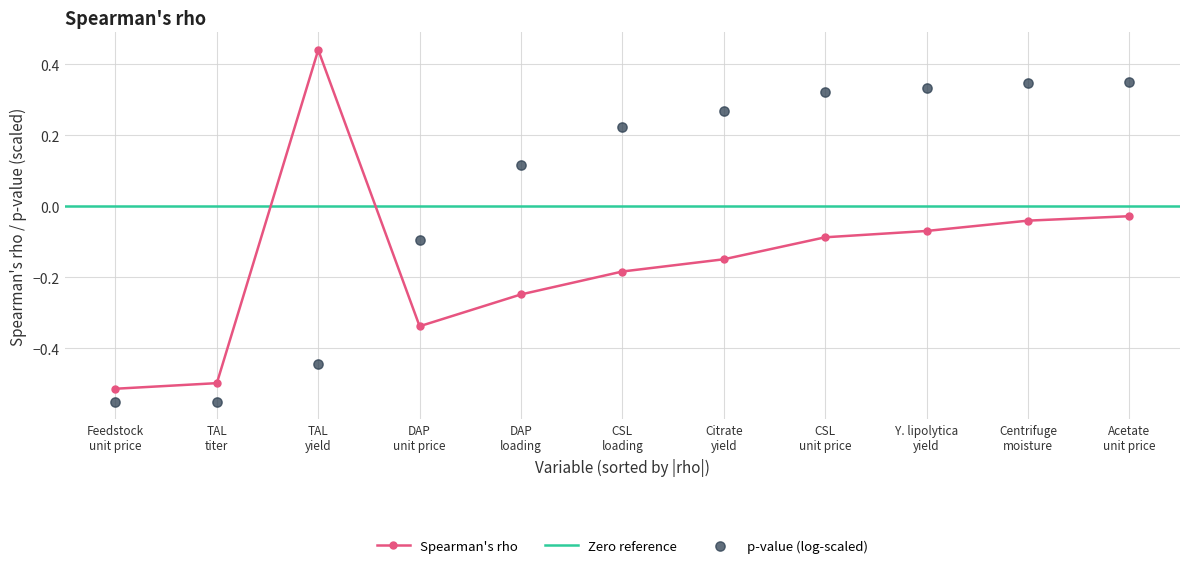

Between Centrifuge moisture and Citrate yield, which is larger?

Centrifuge moisture